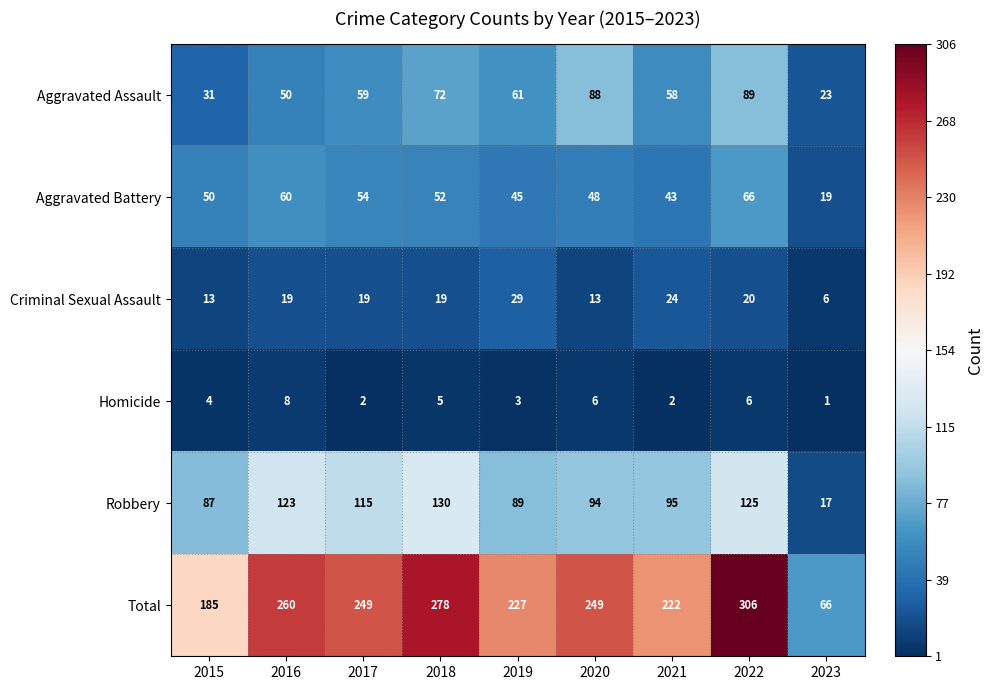

What is the difference between the second highest and second lowest values in the Aggravated Battery series?

17